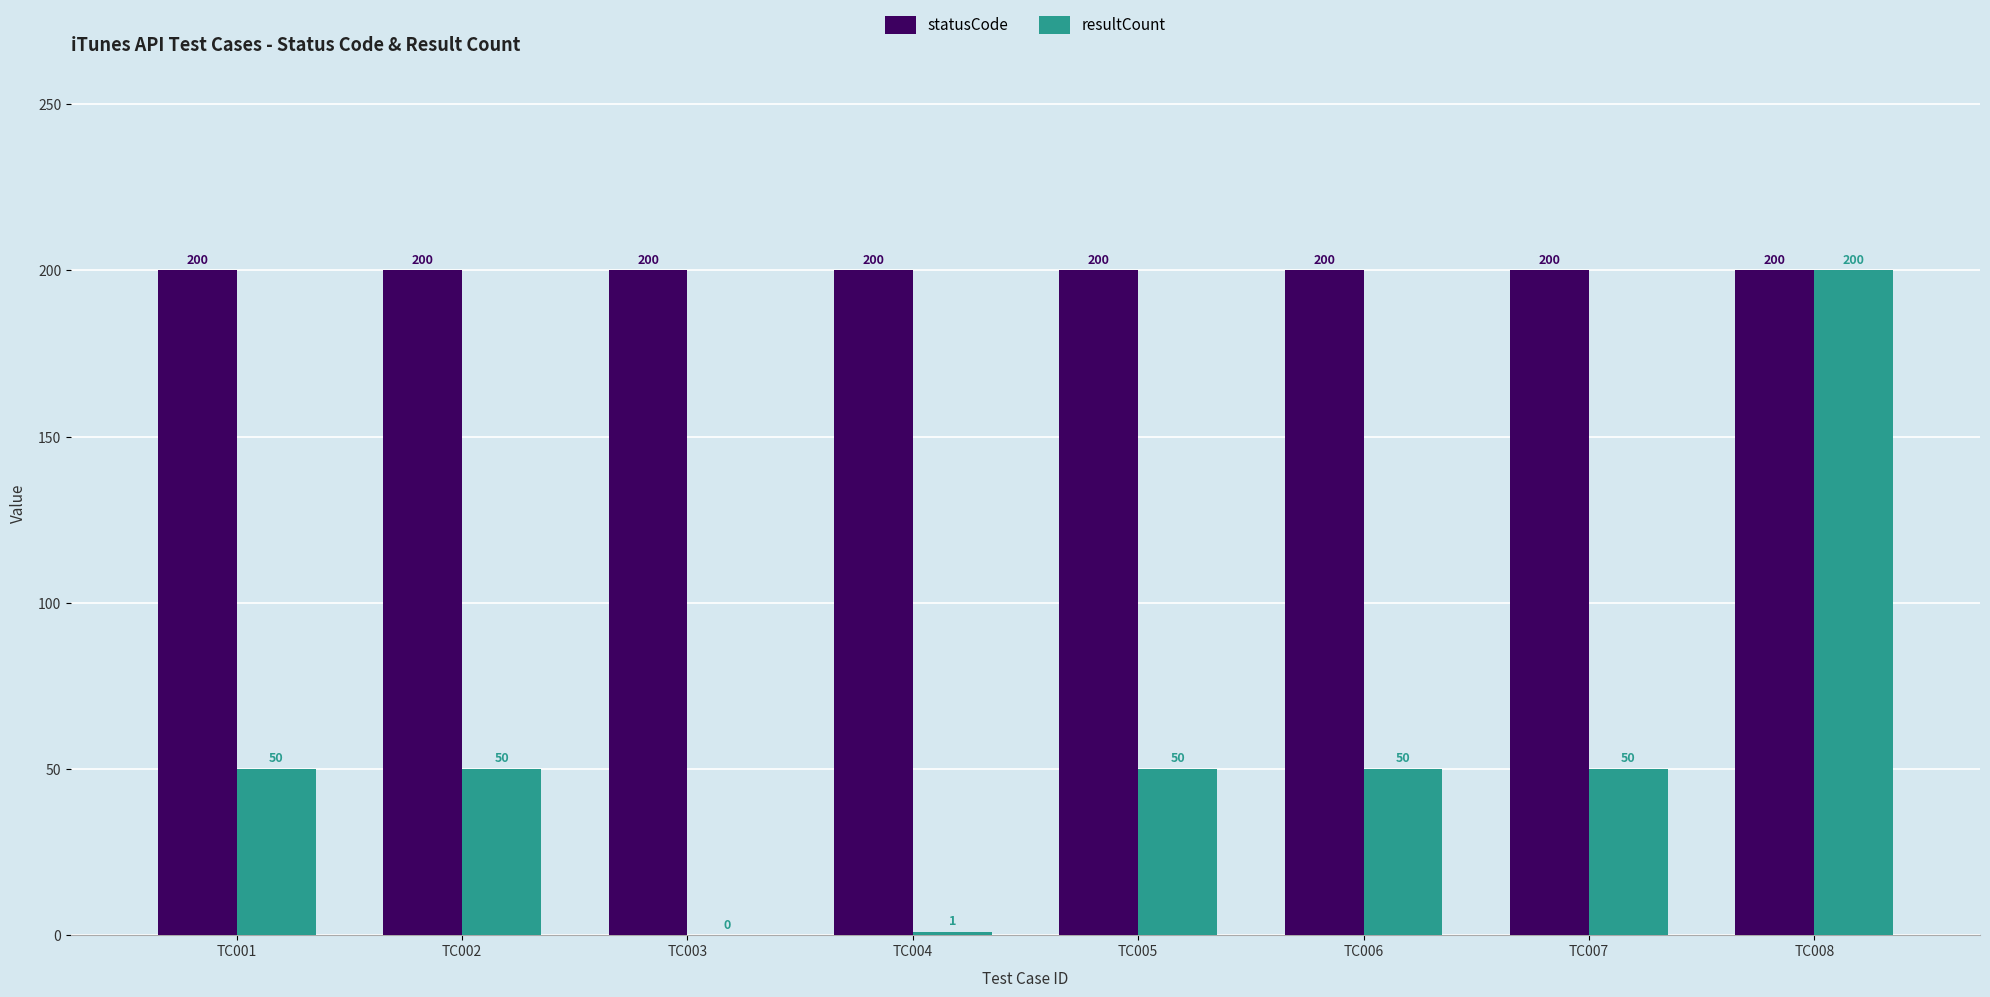

Is the value of statusCode at TC008 greater than the value of resultCount at TC005?

Yes